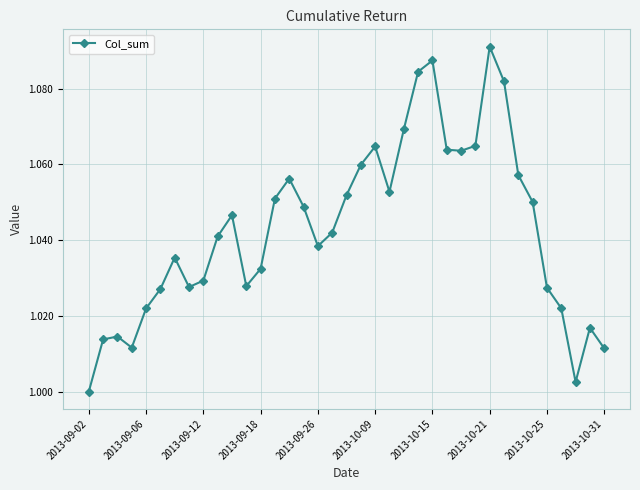

What is the sum of all values?

38.6